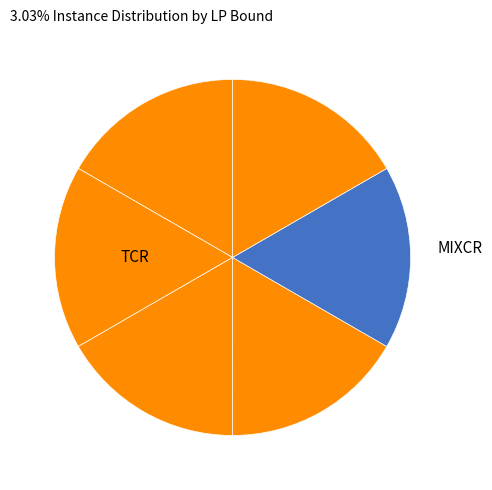

How many segments does this pie chart have?

6